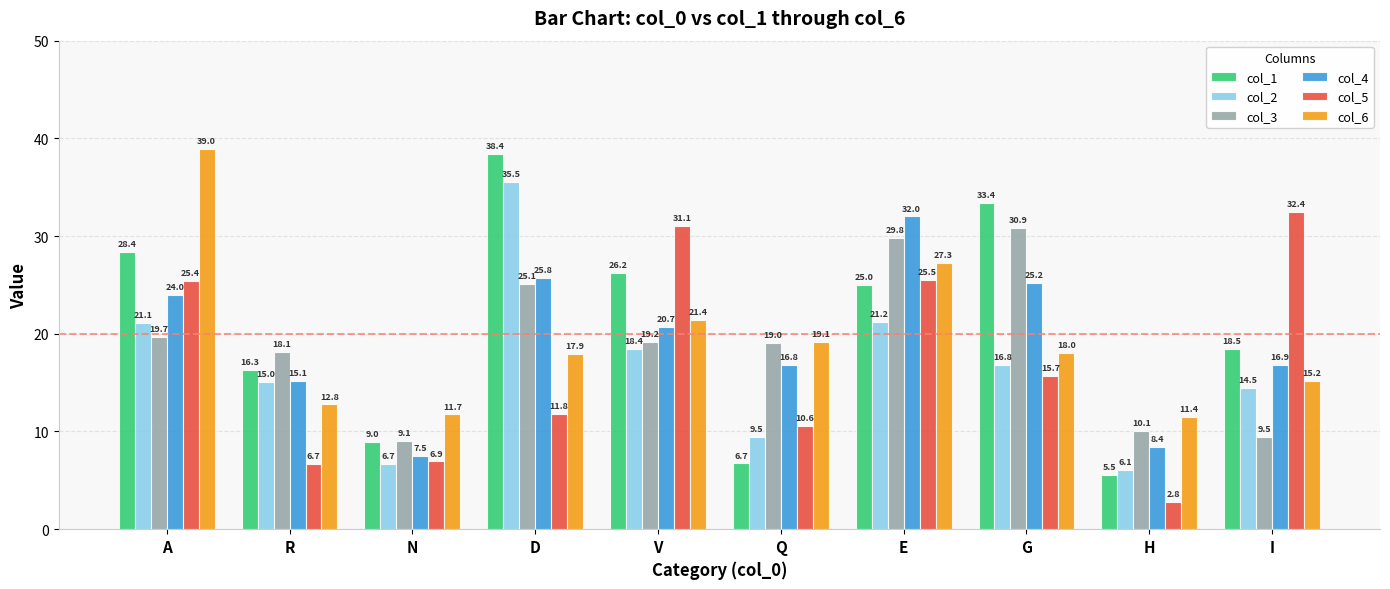

At which label does col_2 reach its minimum?

H